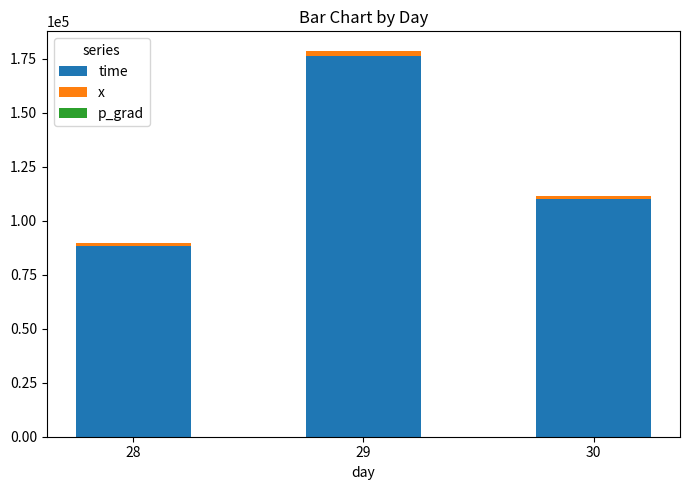

At which category is the sum across all series the highest?

29